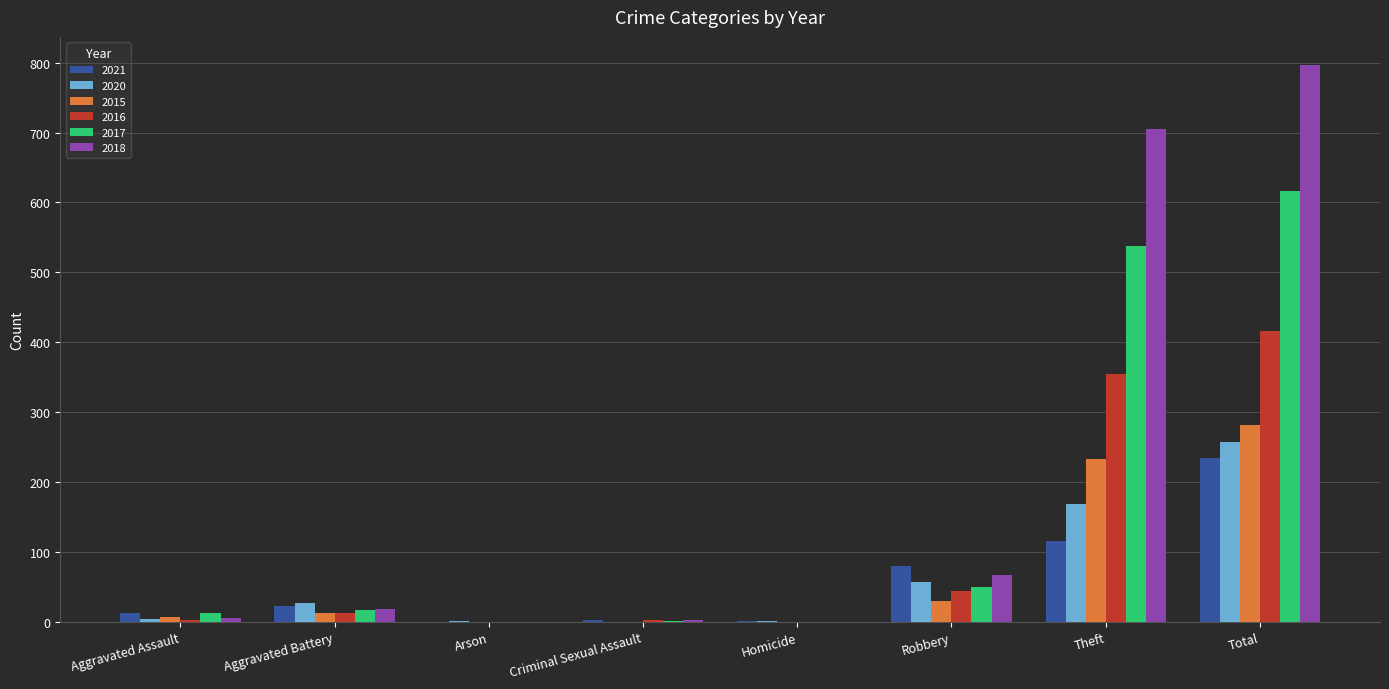

How many categories are shown in the chart?

8